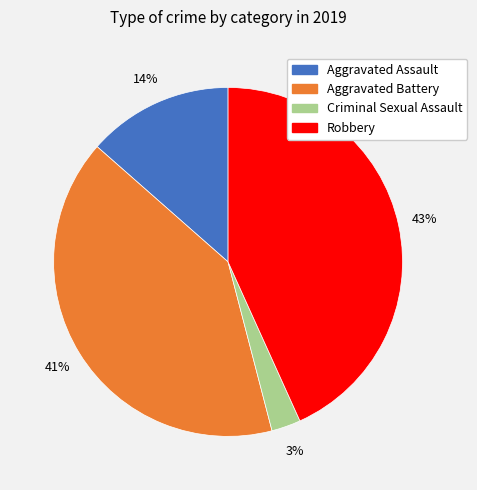

To the nearest percent, what is the difference between the Criminal Sexual Assault and Aggravated Assault slice percentages?

11%